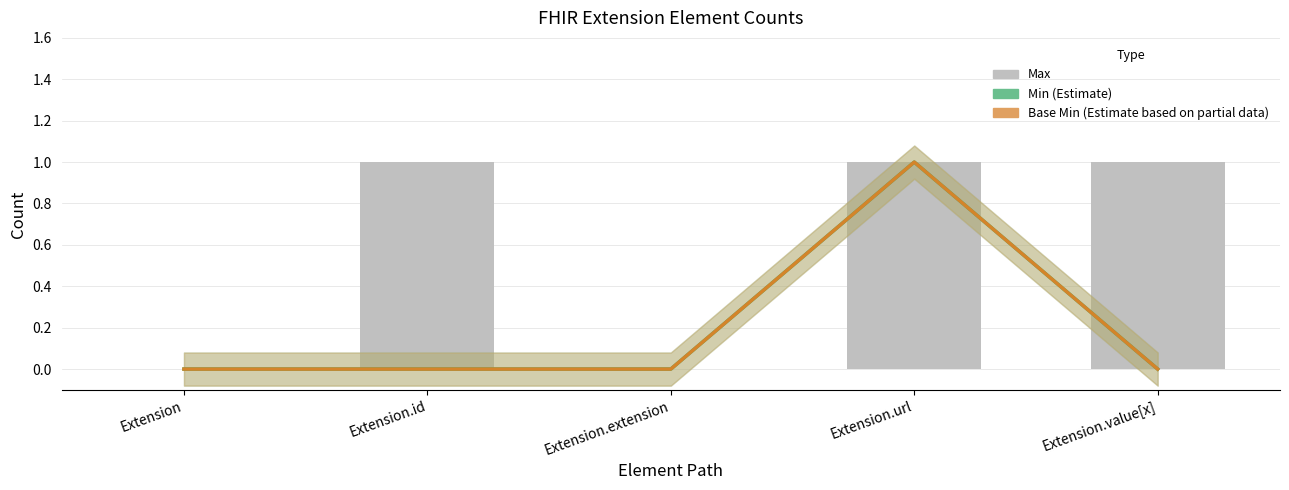

Where is Max nearest to the value 0?

Extension